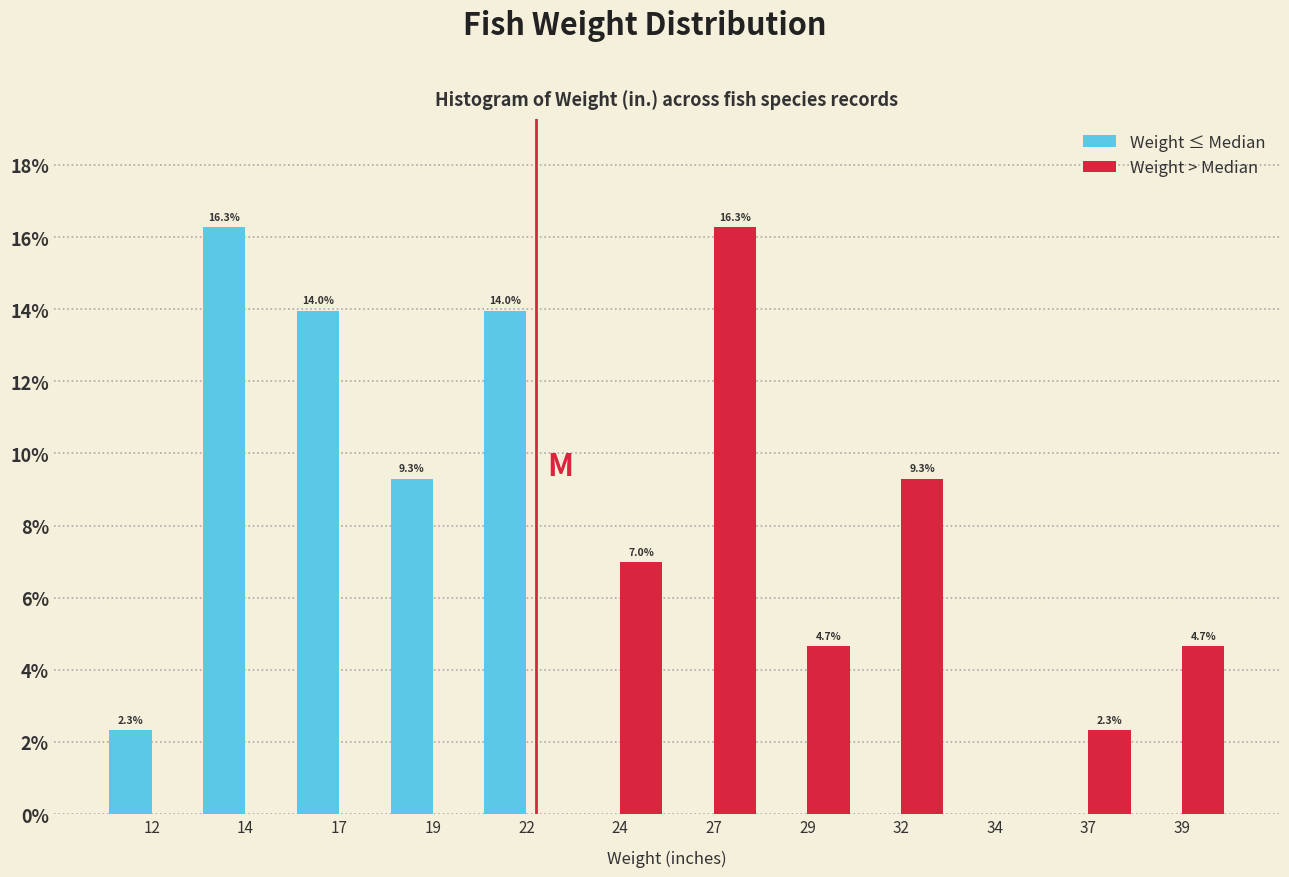

In the Weight ≤ Median series, which range on the x-axis has the tallest bar?

13.0 to 15.5